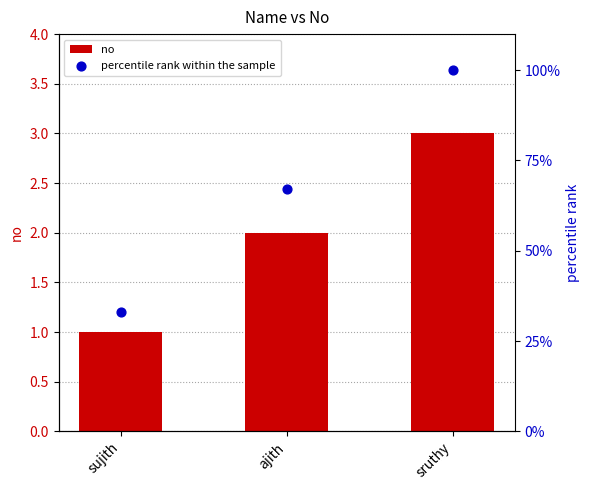

Which series reaches the minimum Y coordinate?

no